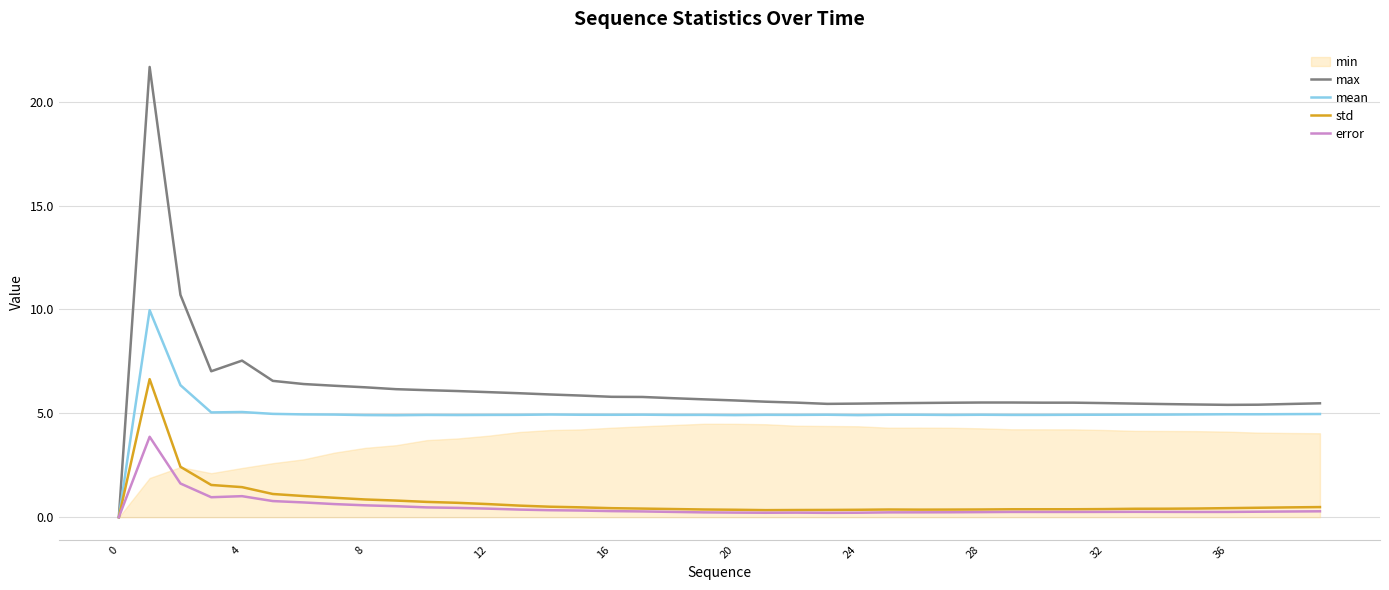

What is the maximum value for mean?

10.0